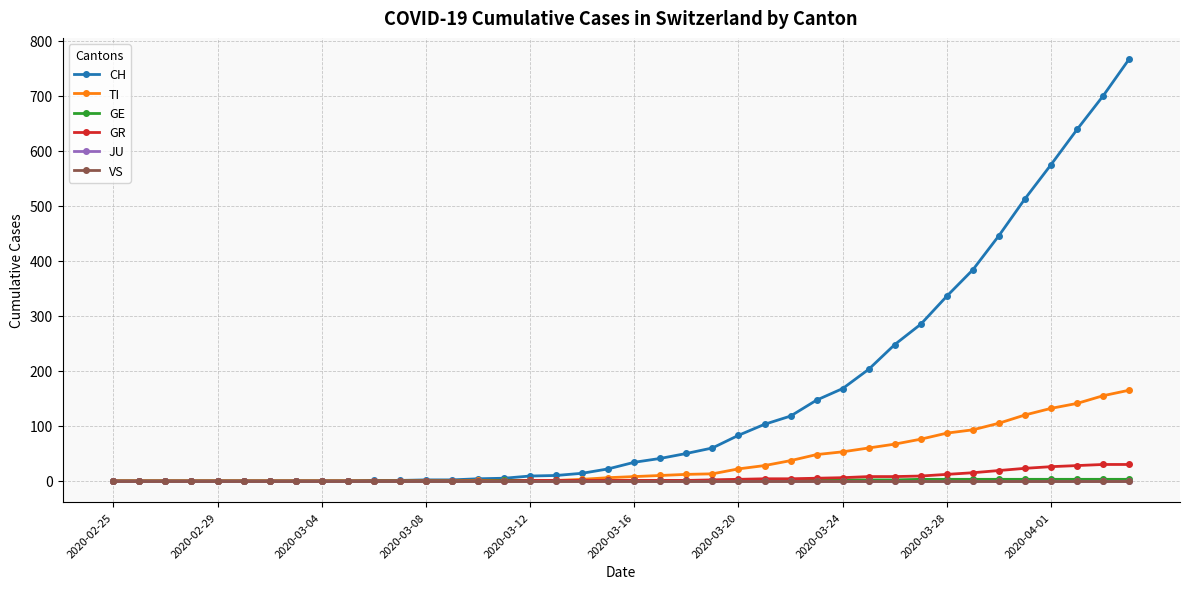

True or false: JU has more than 1 interior local peaks.

False